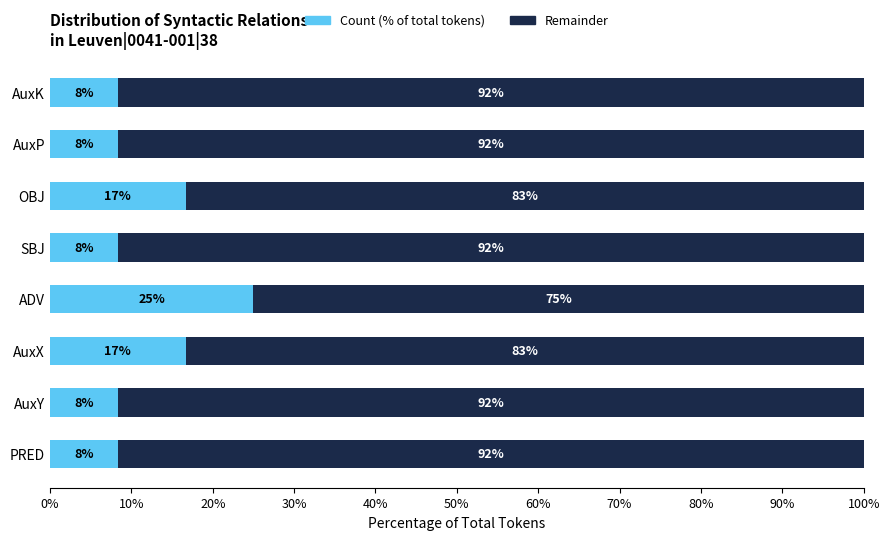

What is the total value across all series at SBJ?

100.0